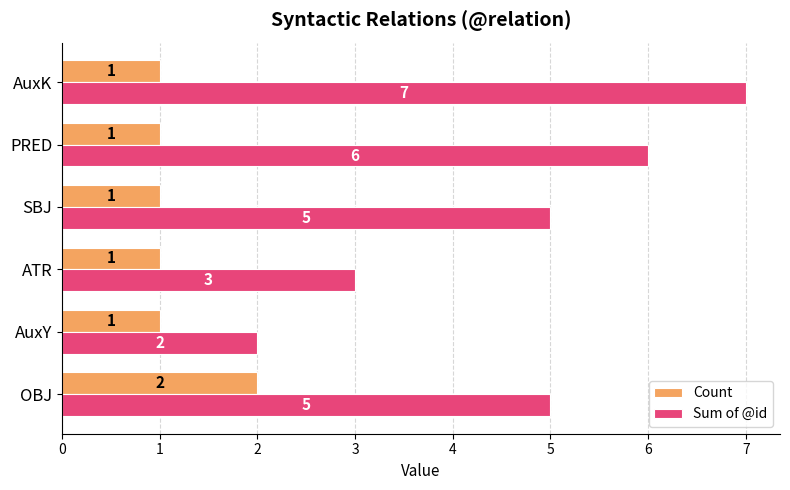

What is the smallest value displayed?

1